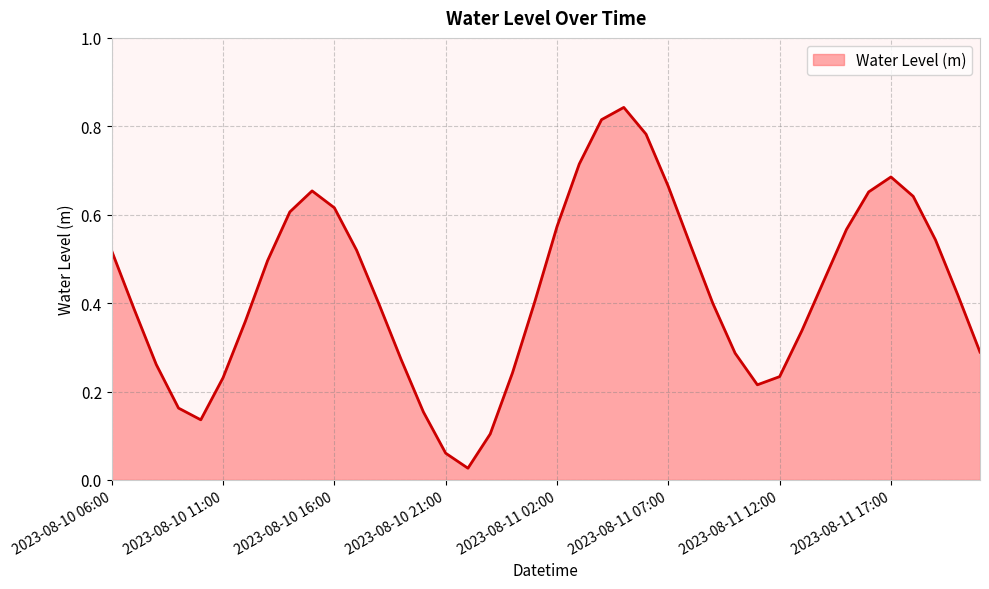

Does the chart display data point markers on the line(s)?

No